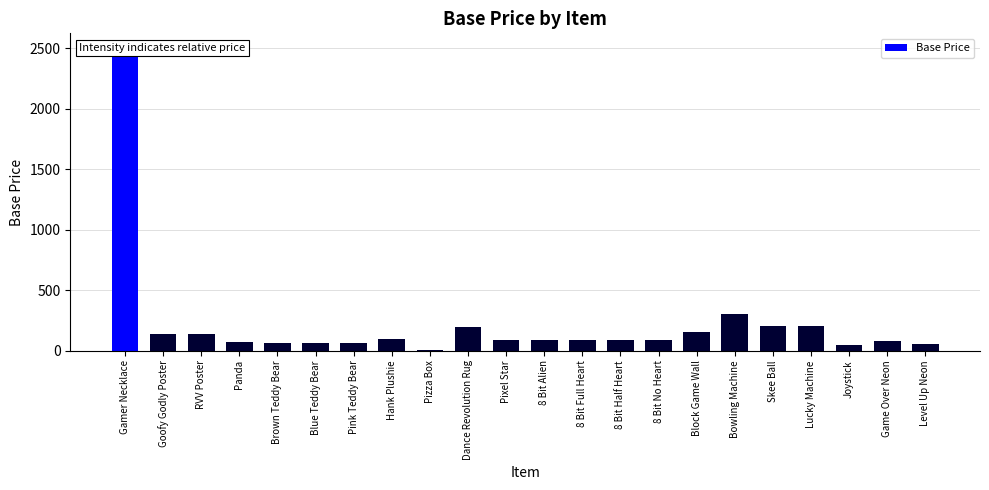

How many data points are less than 88?

8